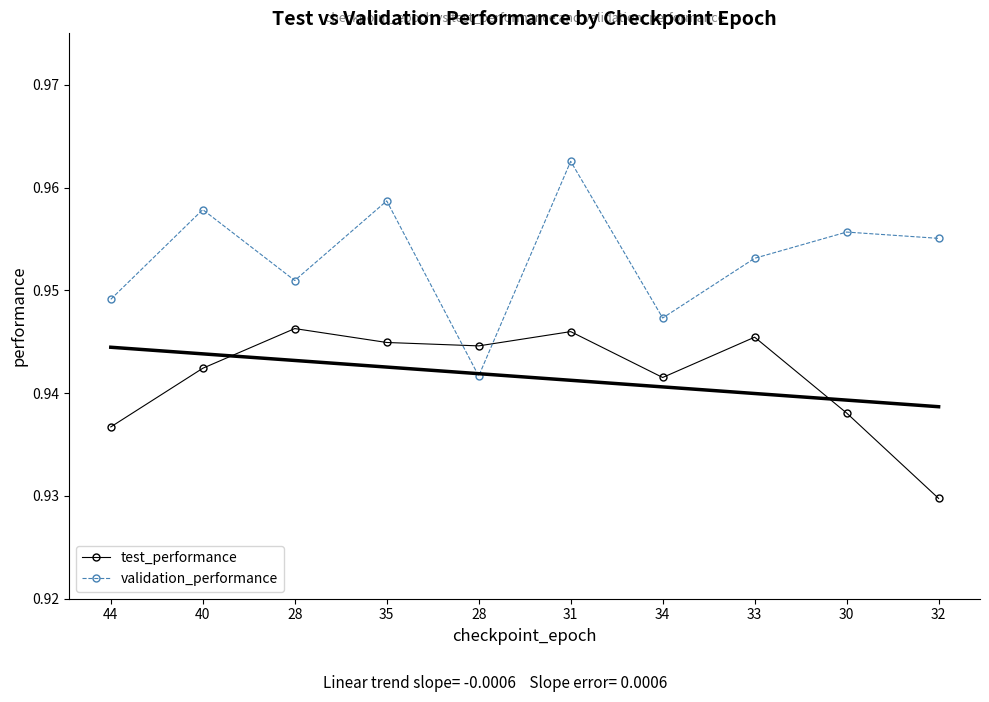

At which category does validation_performance reach its first local peak?

40